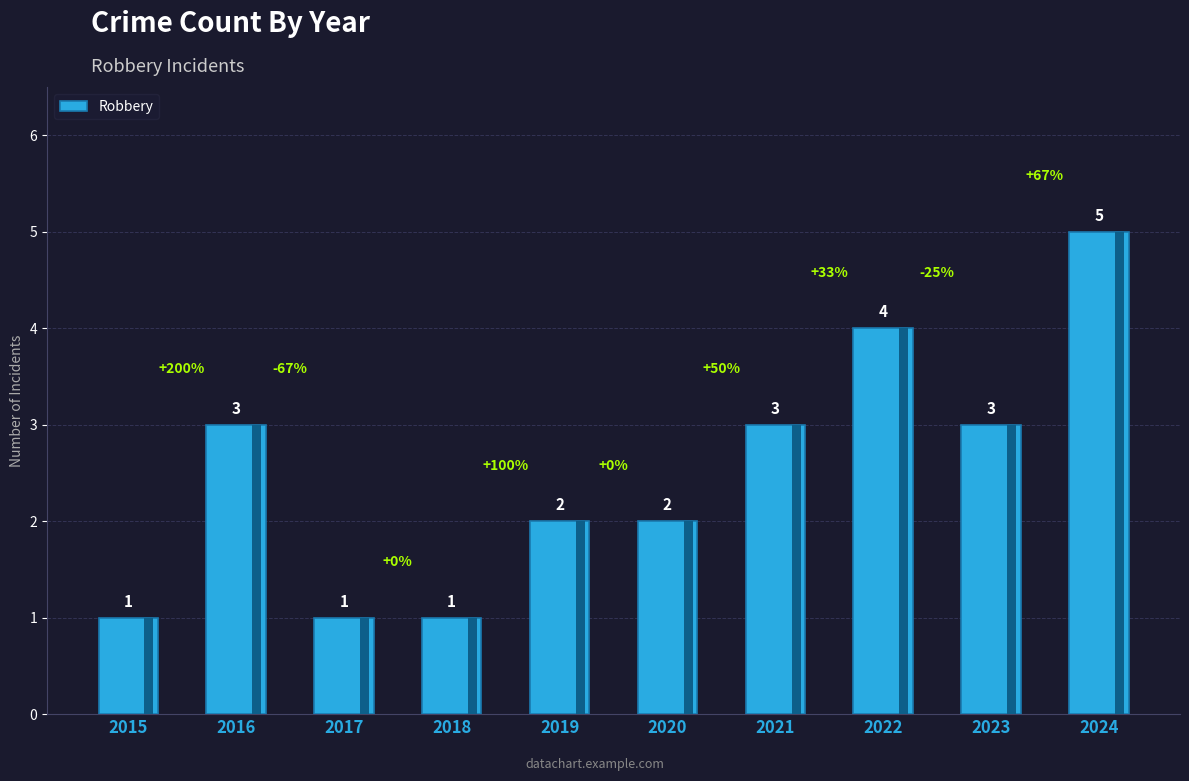

Are the bars grouped side by side (vs. stacked)?

No